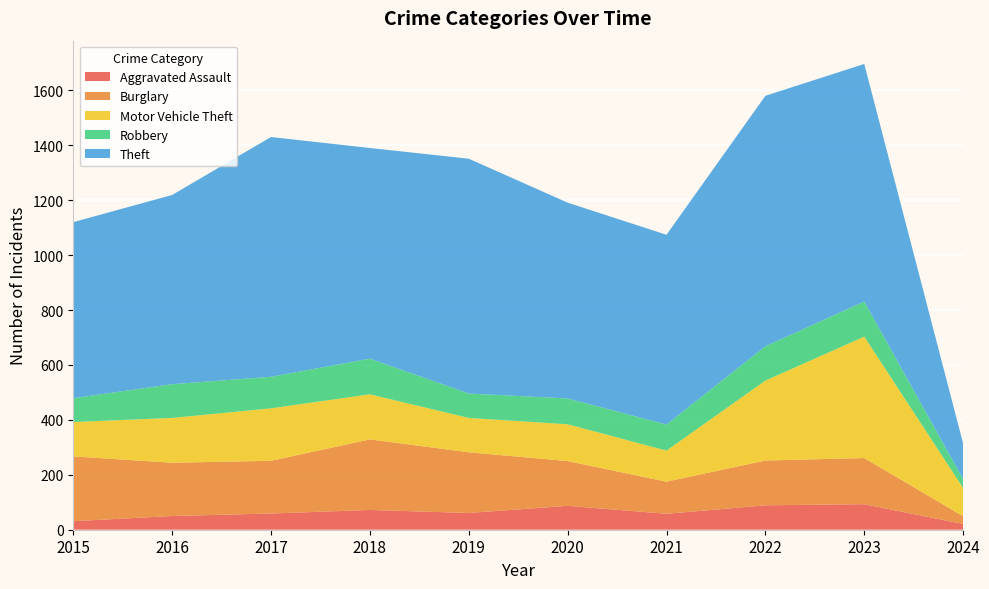

Reading left to right, transcribe all the data shown in this chart.

Aggravated Assault: 2015=31	2016=50	2017=59	2018=72	2019=61	2020=87	2021=58	2022=89	2023=93	2024=21
Burglary: 2015=236	2016=194	2017=192	2018=257	2019=221	2020=163	2021=117	2022=163	2023=168	2024=28
Motor Vehicle Theft: 2015=125	2016=163	2017=191	2018=164	2019=125	2020=134	2021=113	2022=291	2023=442	2024=103
Robbery: 2015=87	2016=123	2017=115	2018=130	2019=89	2020=94	2021=95	2022=125	2023=128	2024=32
Theft: 2015=641	2016=689	2017=873	2018=767	2019=855	2020=713	2021=691	2022=912	2023=865	2024=130